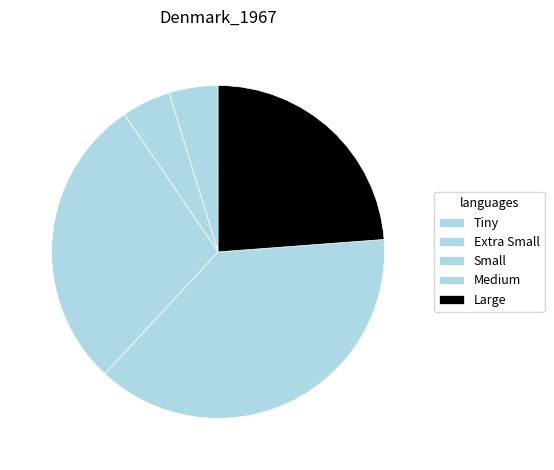

How many slices are in this pie chart?

5